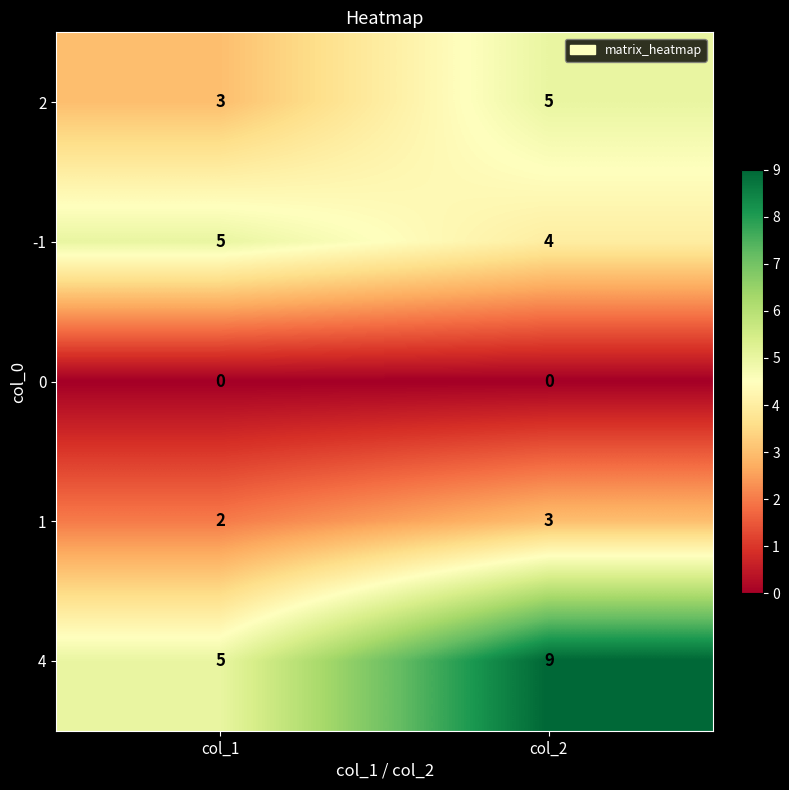

What is the sum of all 4 values?

14